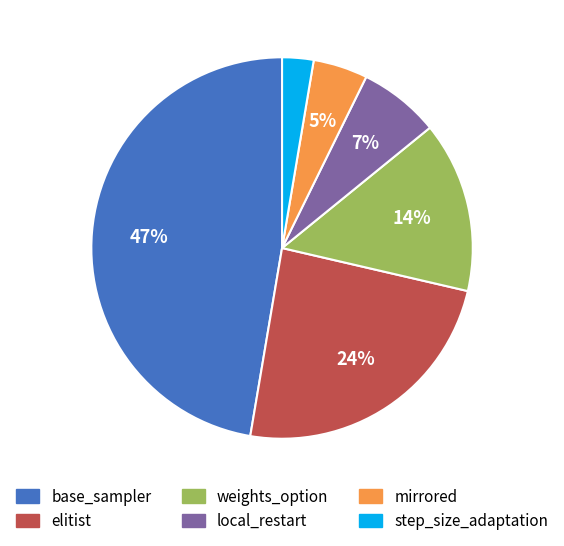

Is there any slice that represents more than half of the pie?

No